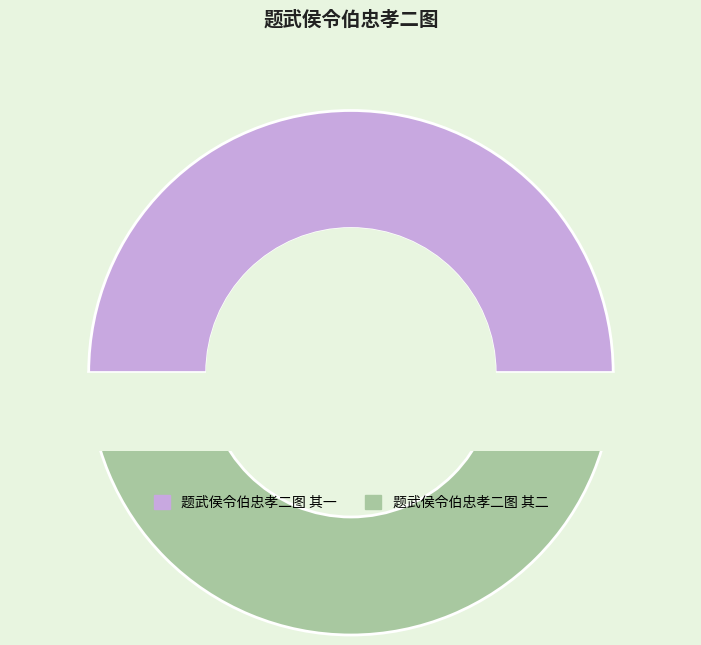

What percentage is the 题武侯令伯忠孝二图 其一 slice, to the nearest percent?

50%